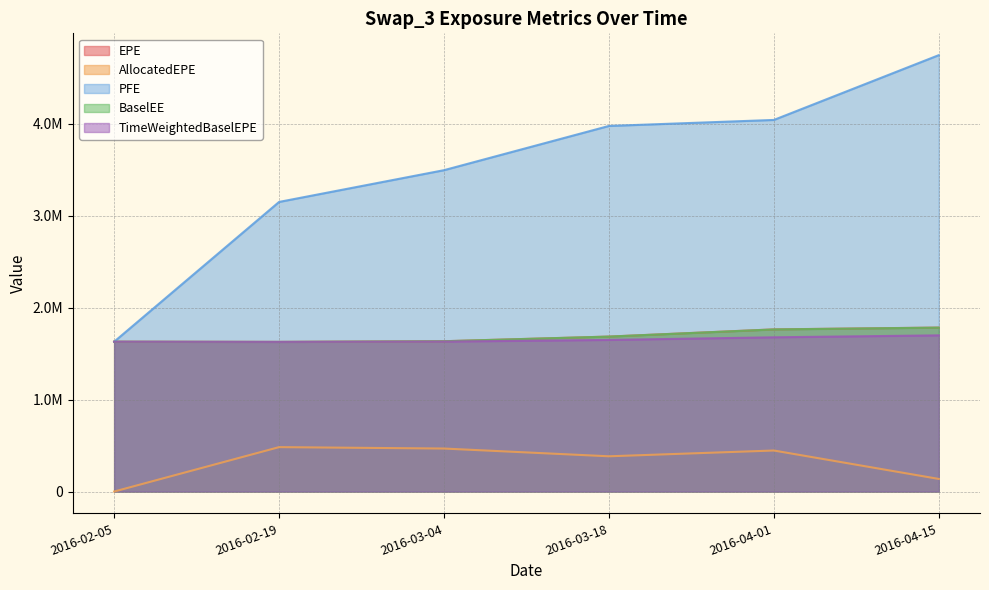

Reading right to left, transcribe all the data shown in this chart.

EPE: 1783007.0	1763208.0	1685072.0	1634439.0	1626906.0	1629089.0
AllocatedEPE: 137084.0	446102.0	383239.0	467534.0	482928.0	0.0
PFE: 4744986.0	4040532.0	3975185.0	3494330.0	3149020.0	1629089.0
BaselEE: 1782288.0	1762667.0	1684707.0	1634234.0	1626831.0	1629089.0
TimeWeightedBaselEPE: 1698145.5	1677109.8	1648590.9	1630532.7	1626831.1	1629089.4